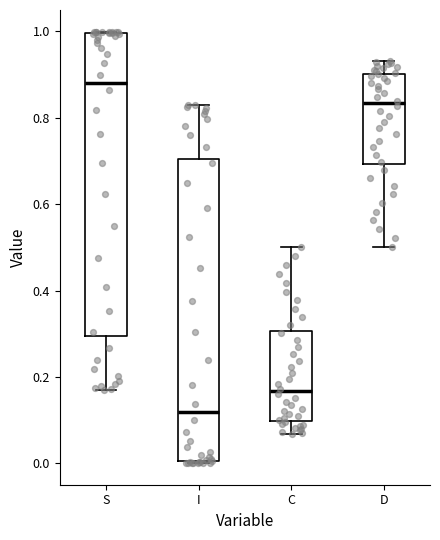

Reading left to right, read every box against the y-axis: the position of its median line, the range the box covers, and the ends of its whiskers. The values are not printed on the chart, so give them approximately, as read against the axis.

S: median 0.88, box 0.30 to 1.00, whiskers 0.16 to 1.00
I: median 0.12, box 0.00 to 0.70, whiskers 0.00 to 0.84
C: median 0.16, box 0.10 to 0.30, whiskers 0.06 to 0.50
D: median 0.84, box 0.70 to 0.90, whiskers 0.50 to 0.94